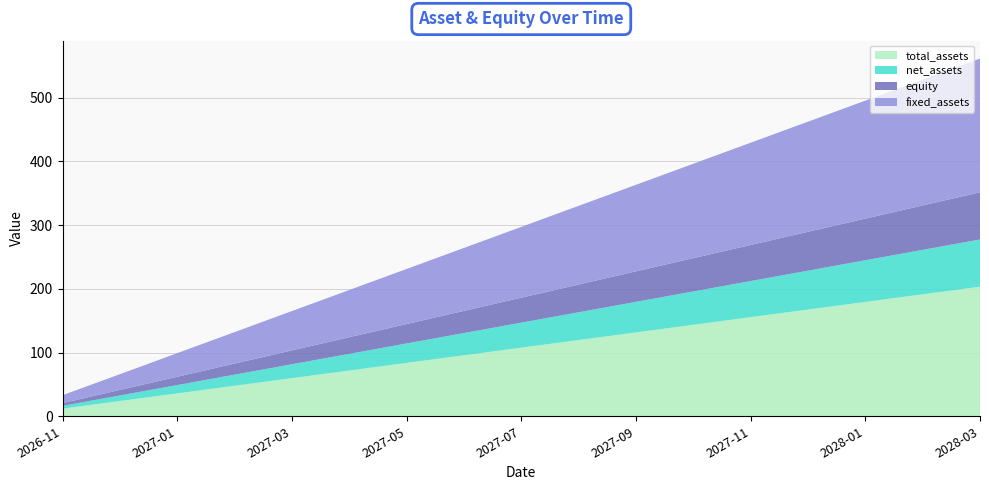

Reading left to right, transcribe all the data shown in this chart.

total_assets: 2026-11=12.0	2026-12=23.9	2027-01=35.9	2027-02=47.8	2027-03=59.8	2027-04=71.8	2027-05=83.7	2027-06=95.7	2027-07=107.6	2027-08=119.6	2027-09=131.6	2027-10=143.5	2027-11=155.5	2027-12=167.4	2028-01=179.4	2028-02=191.4	2028-03=203.3
net_assets: 2026-11=4.4	2026-12=8.7	2027-01=13.1	2027-02=17.4	2027-03=21.8	2027-04=26.1	2027-05=30.5	2027-06=34.9	2027-07=39.2	2027-08=43.6	2027-09=47.9	2027-10=52.3	2027-11=56.6	2027-12=61.0	2028-01=65.4	2028-02=69.7	2028-03=74.1
equity: 2026-11=4.4	2026-12=8.7	2027-01=13.1	2027-02=17.4	2027-03=21.8	2027-04=26.1	2027-05=30.5	2027-06=34.9	2027-07=39.2	2027-08=43.6	2027-09=47.9	2027-10=52.3	2027-11=56.6	2027-12=61.0	2028-01=65.4	2028-02=69.7	2028-03=74.1
fixed_assets: 2026-11=12.3	2026-12=24.7	2027-01=37.0	2027-02=49.4	2027-03=61.7	2027-04=74.0	2027-05=86.4	2027-06=98.7	2027-07=111.1	2027-08=123.4	2027-09=135.7	2027-10=148.1	2027-11=160.4	2027-12=172.8	2028-01=185.1	2028-02=197.4	2028-03=209.8